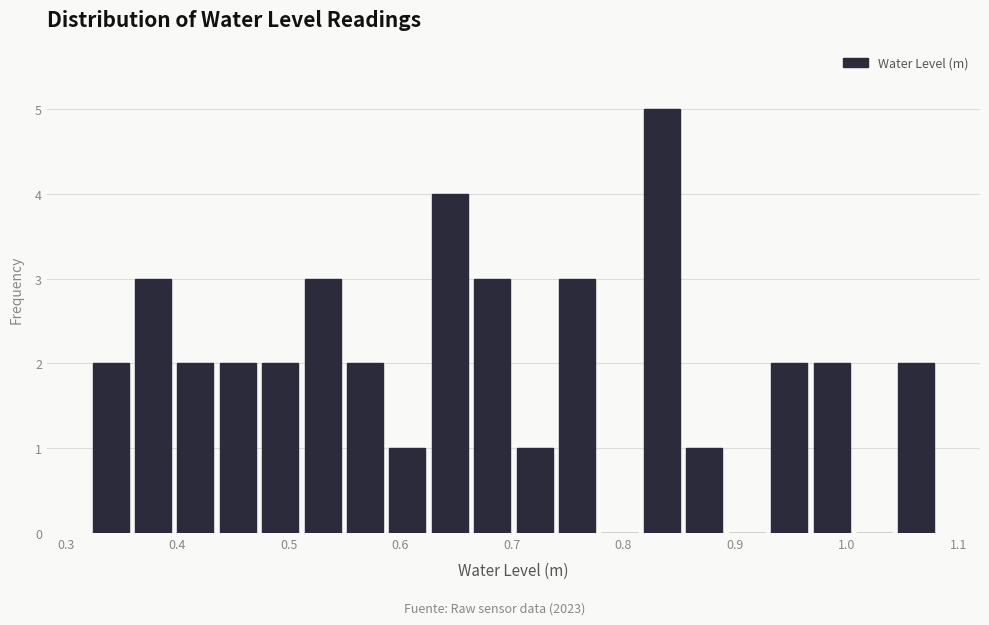

Around what value on the x-axis is the tallest bar? Give the approximate position of its centre, as read against the axis.

0.83